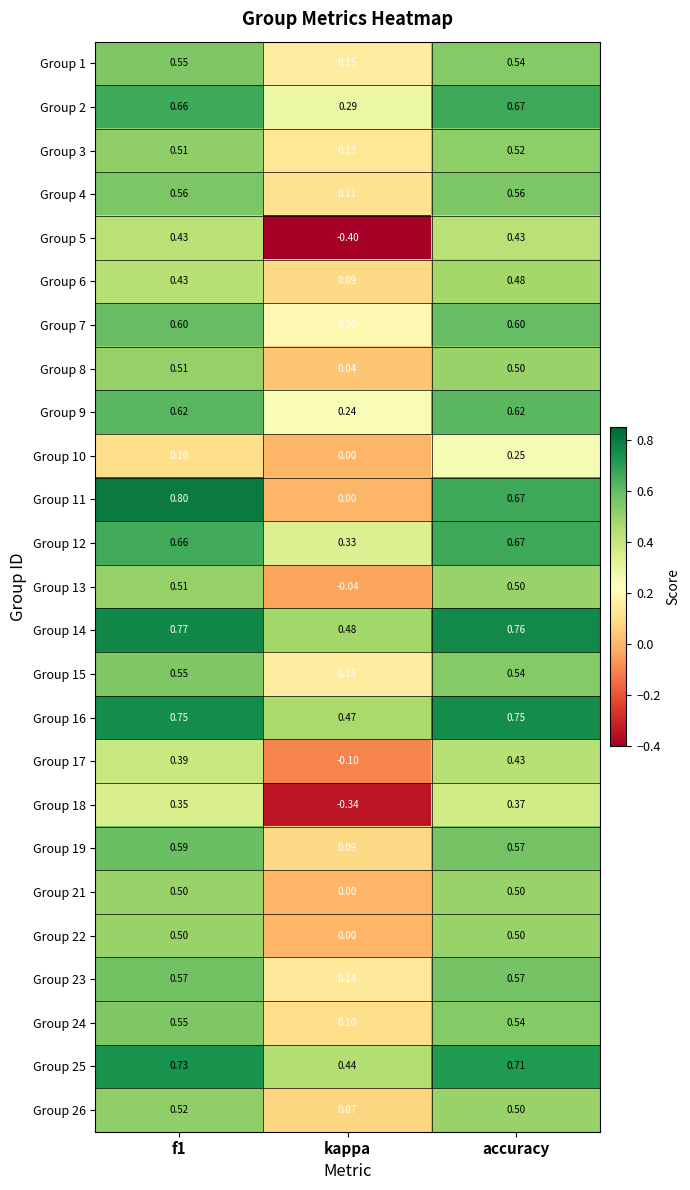

Which series has the largest range (max minus min)?

Group 5